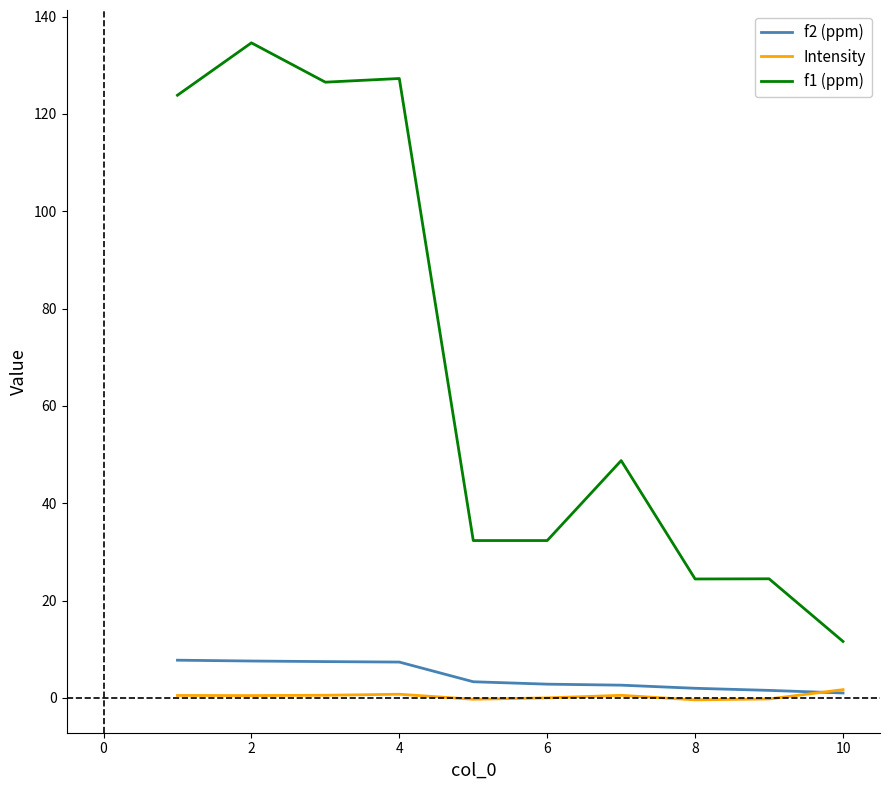

True or false: f1 (ppm) and Intensity cross at least once.

False